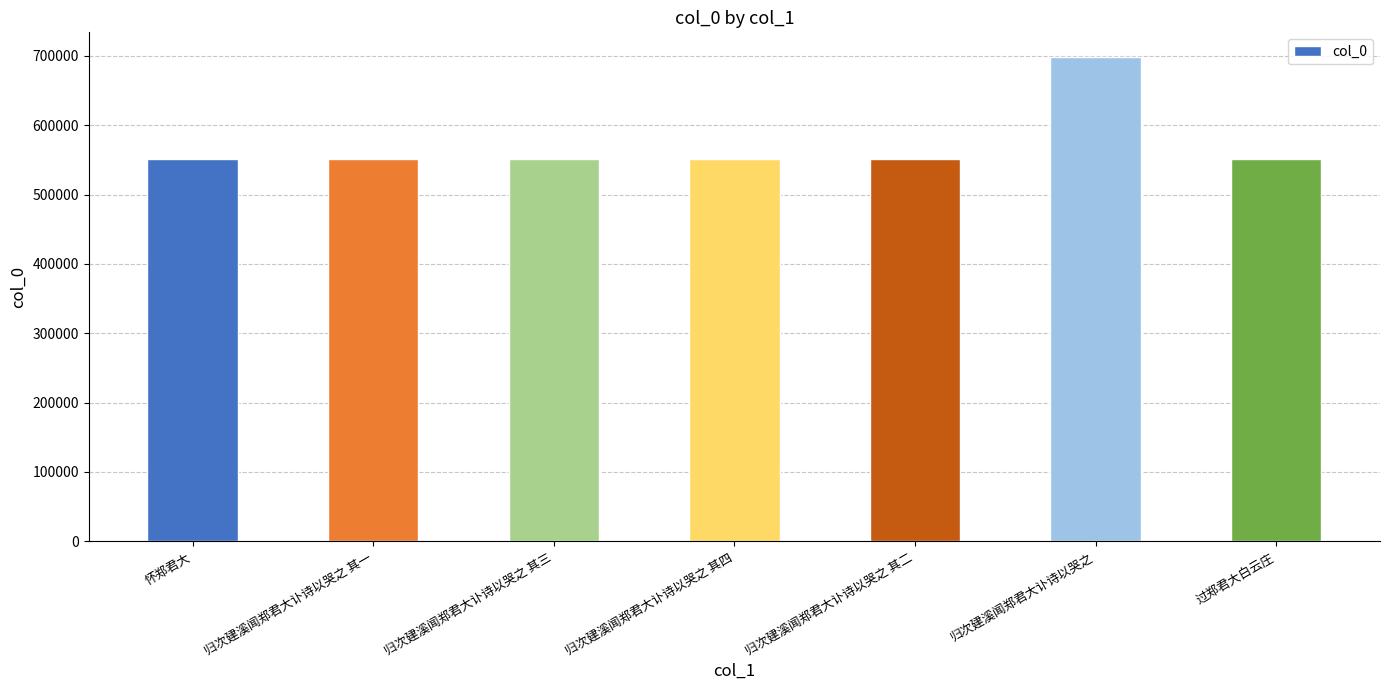

Read the value at 归次建溪闻郑君大讣诗以哭之 其四.

550926